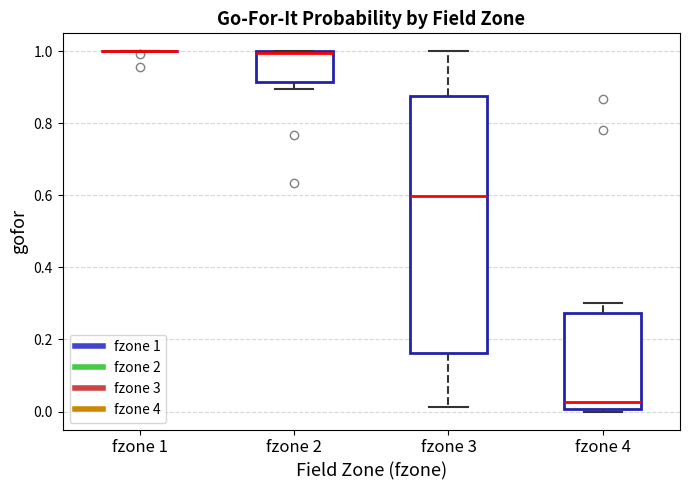

Reading left to right, transcribe this box plot: for each box, give where its median line is, the range the box spans, and where its two whiskers end, as read against the y-axis. The values are not printed on the chart, so give them approximately, as read against the axis.

fzone 1: box collapsed to a line at 1.00, whiskers 1.00 to 1.00
fzone 2: median 1.00, box 0.92 to 1.00, whiskers 0.90 to 1.00
fzone 3: median 0.60, box 0.16 to 0.88, whiskers 0.02 to 1.00
fzone 4: median 0.02, box 0.00 to 0.28, whiskers 0.00 (just below the box's lower edge) to 0.30